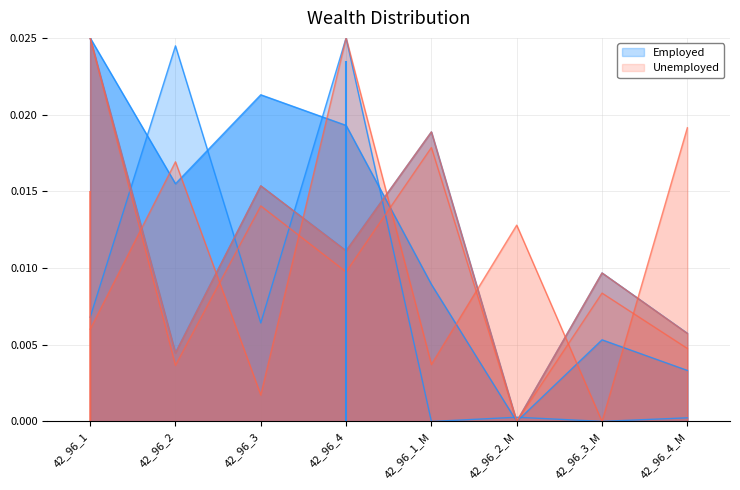

How many intersections are there between circunferencia_normal and g_ha?

7